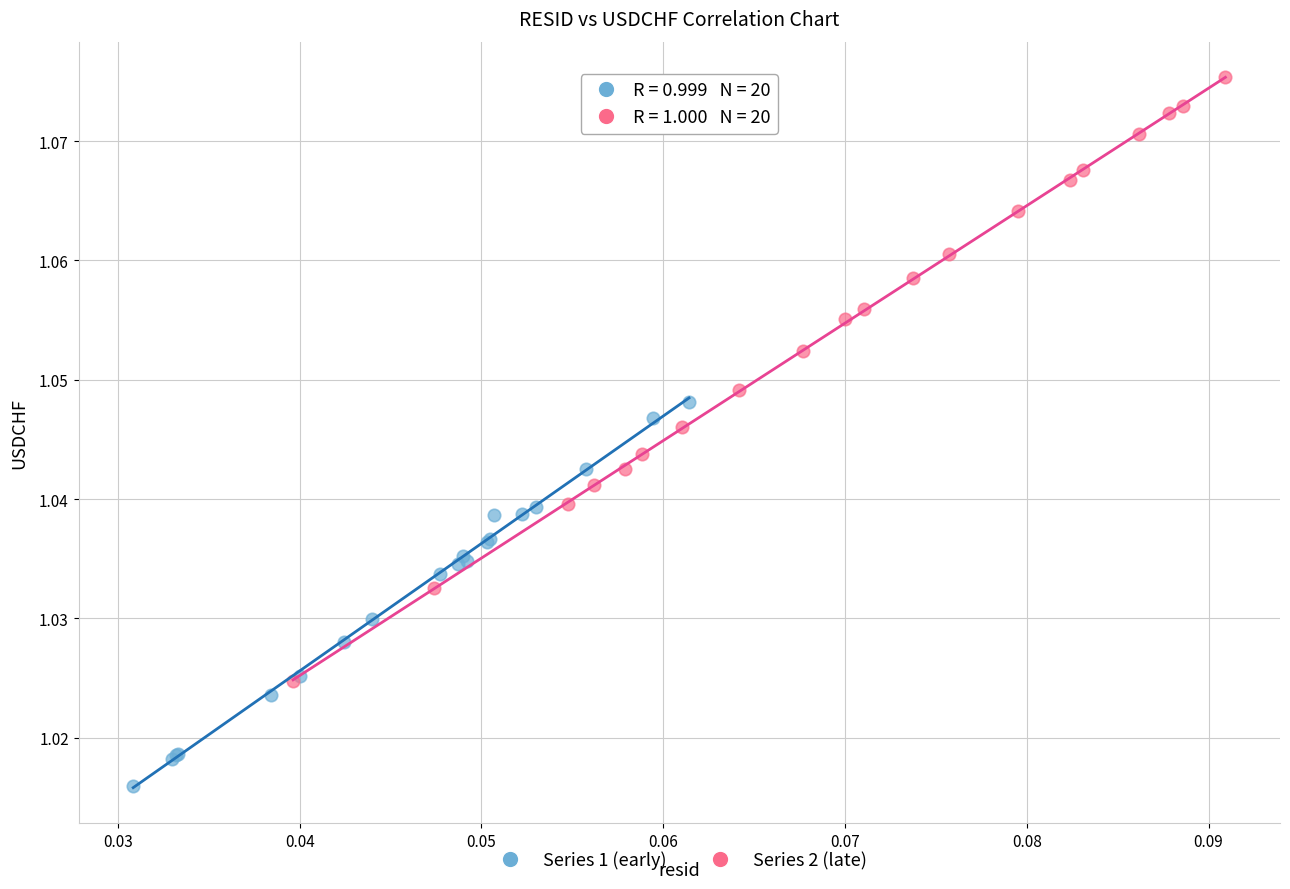

Which series has the largest Y range (max minus min)?

Series 2 (late)